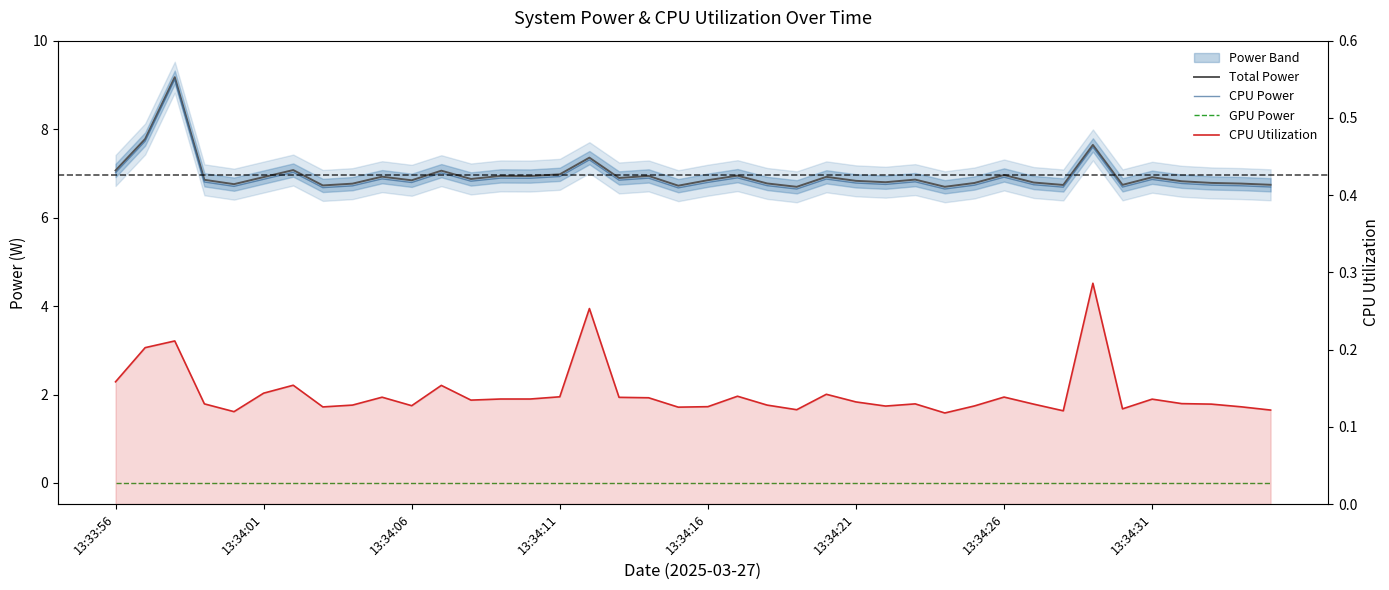

Which series has the largest total across all categories?

Total Power